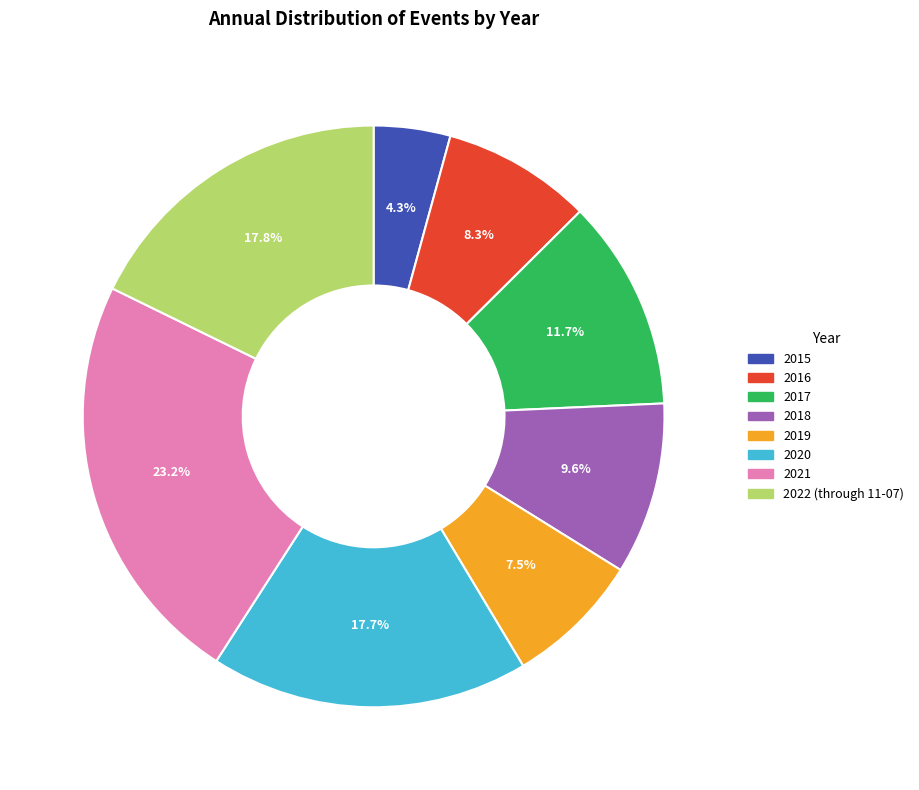

To the nearest percent, what is the difference between the 2022 (through 11-07) and 2016 slice percentages?

9%